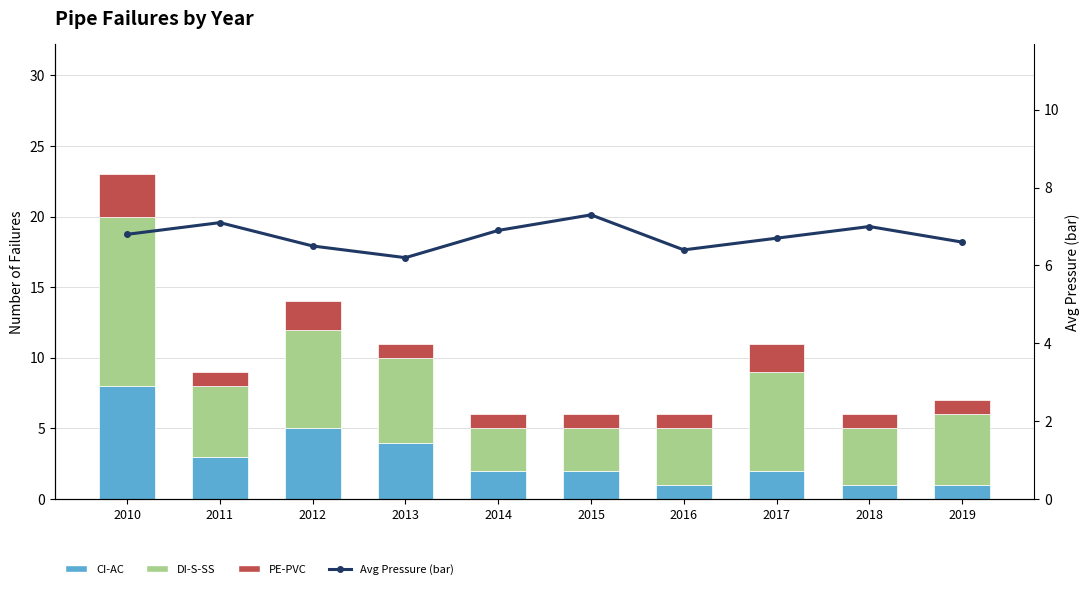

How many CI-AC values are between 1 and 4?

8